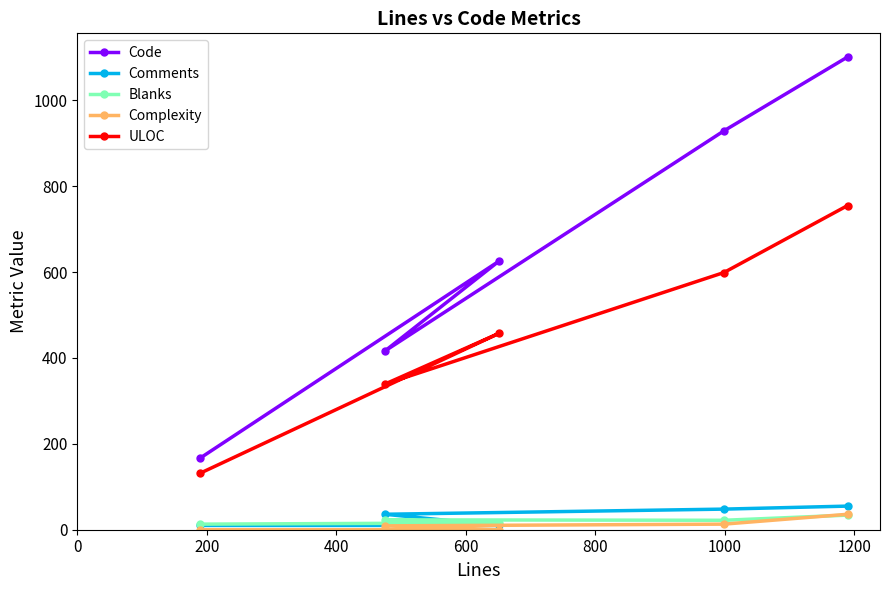

Which series has the largest range (max minus min)?

Code